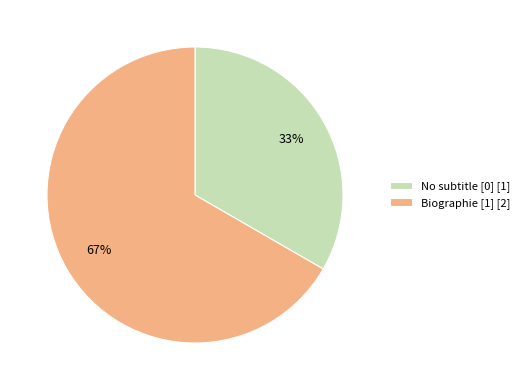

Which slice is the largest?

Biographie [1] [2]